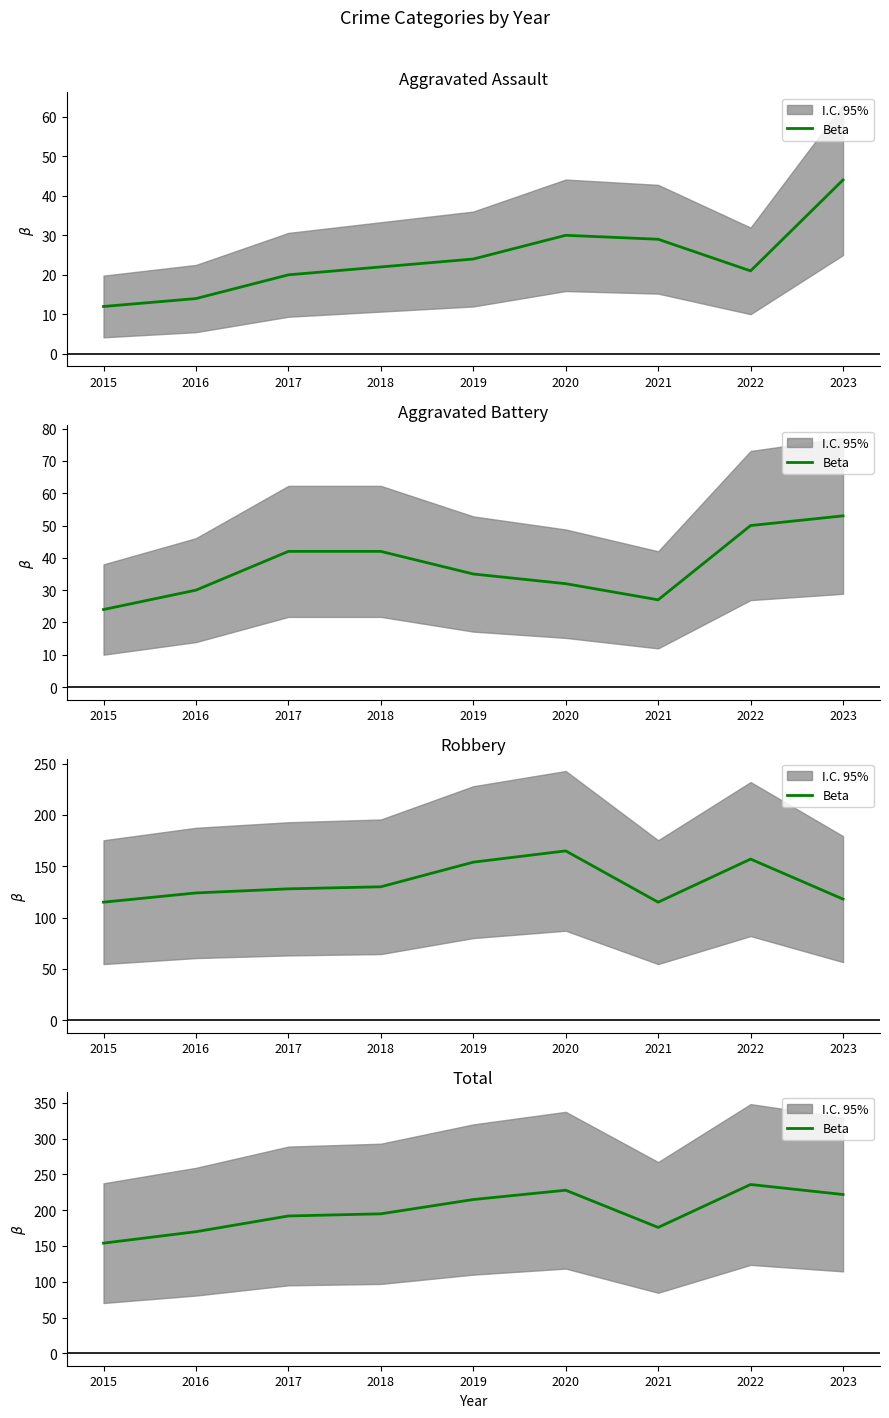

What is the sum of all values?

1788